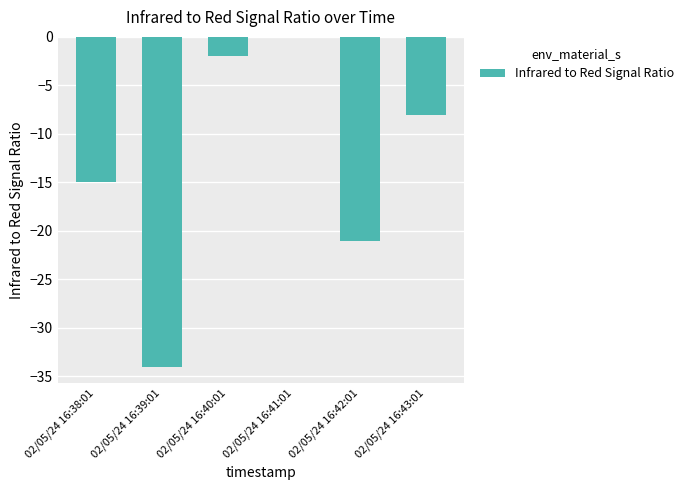

What is the approximate value at 02/05/24 16:38:01?

-15